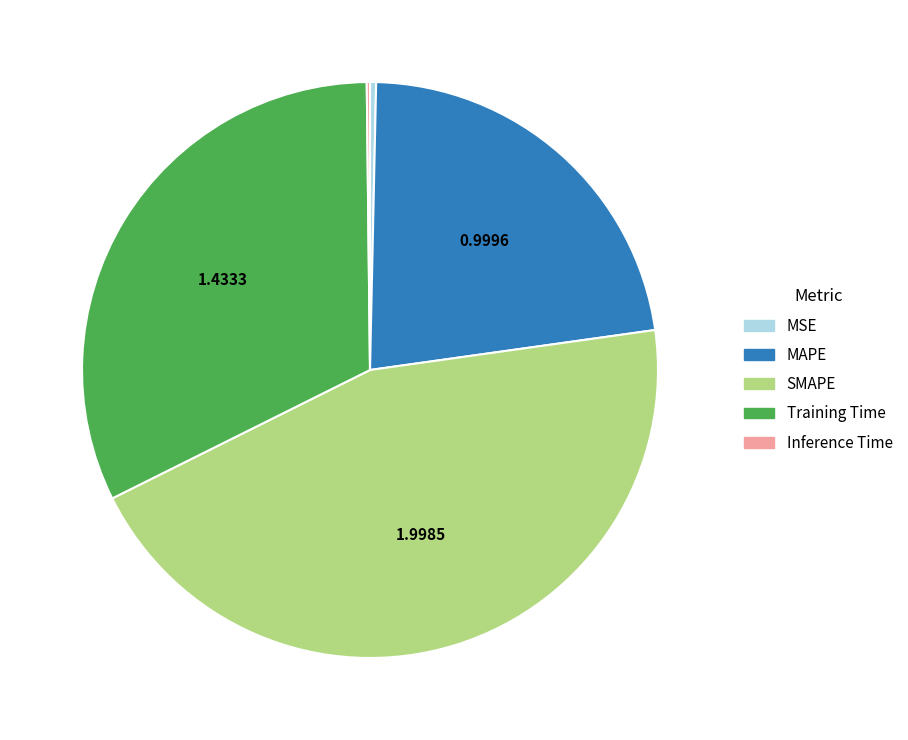

Do SMAPE and MAPE together represent more than half of the pie?

Yes